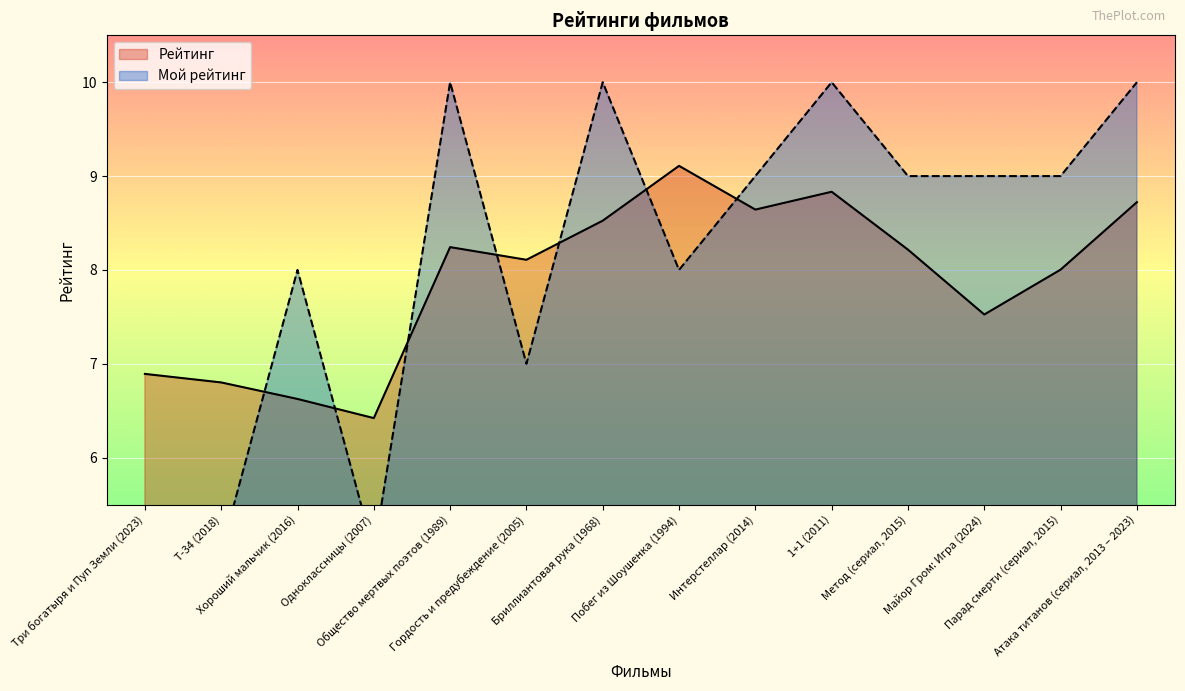

True or false: Мой рейтинг has a value of 12.7 at Майор Гром: Игра (2024).

False